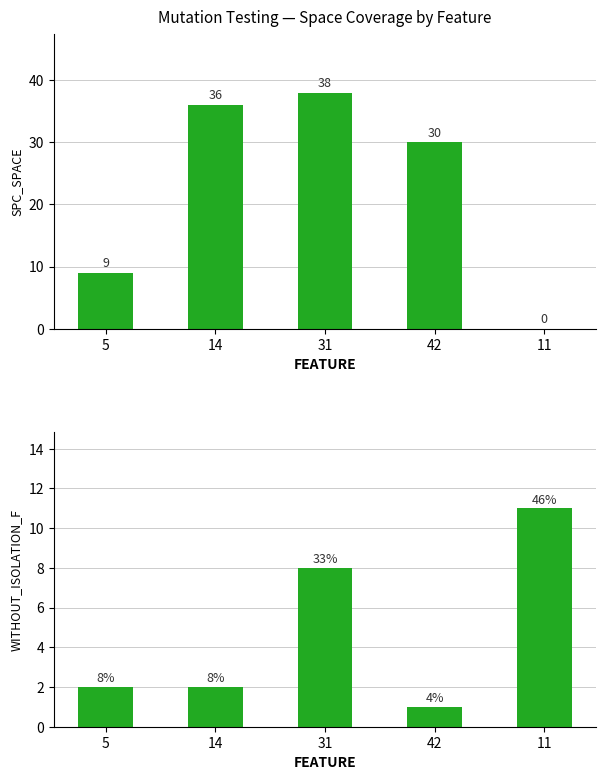

Where does the WITHOUT_ISOLATION_F series first go above 2?

31